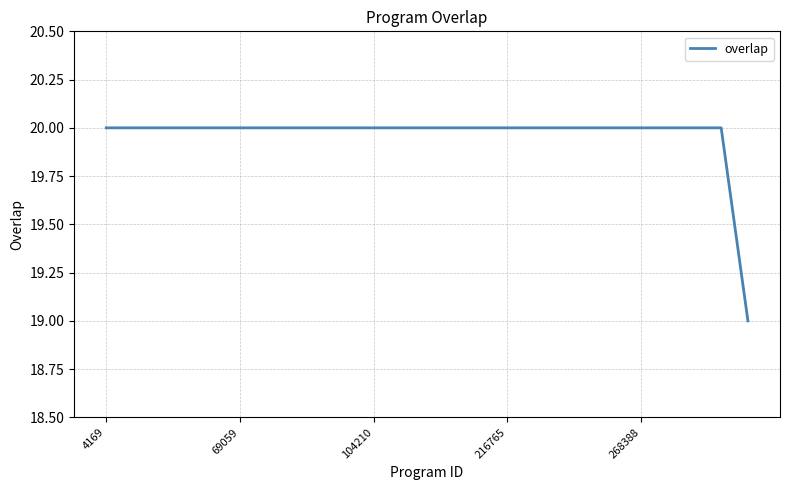

What is the minimum value shown in the chart?

19